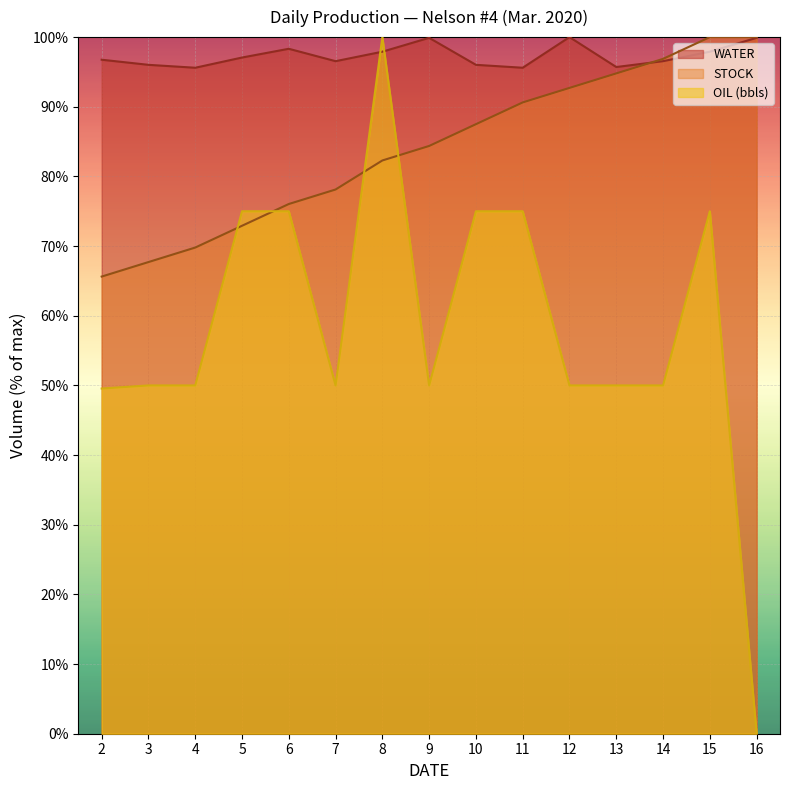

What is the value of the STOCK point at the 13th from the left?

96.9